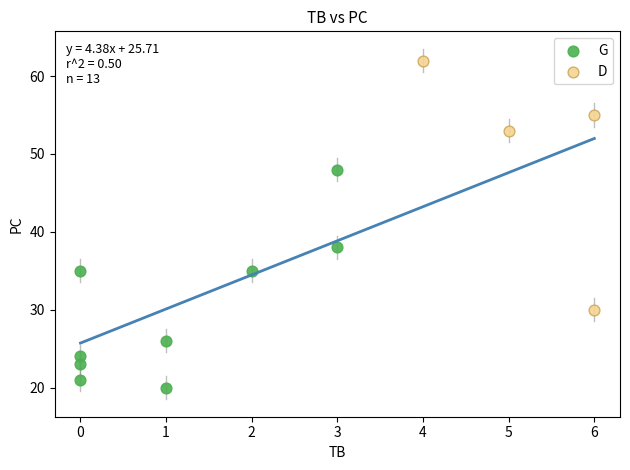

What are all the series names shown in the legend?

G, D